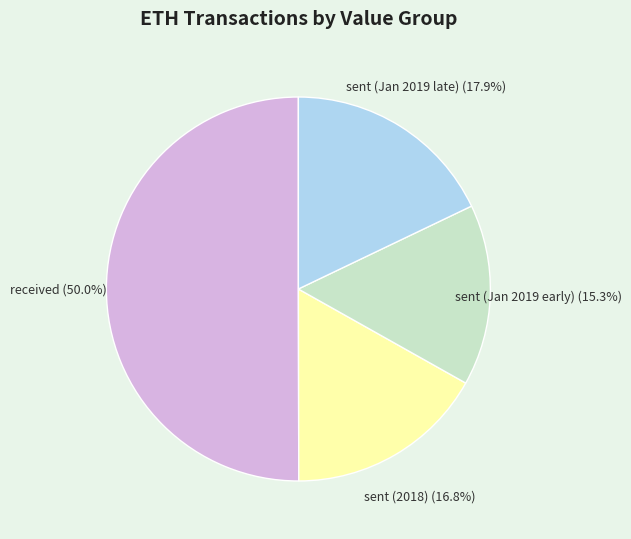

To the nearest percent, what is the average slice percentage?

25%